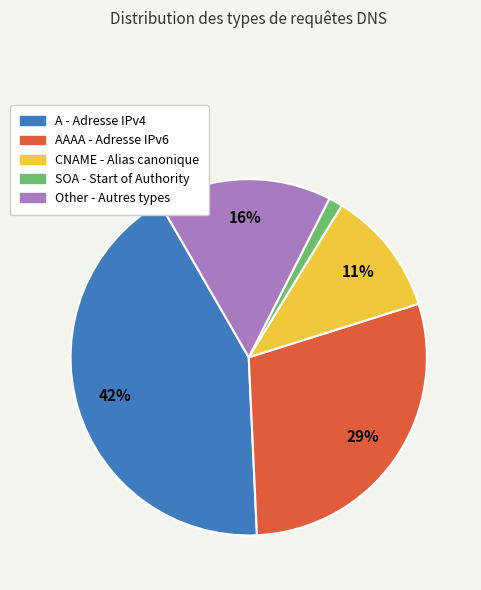

Is there a majority slice in this chart?

No